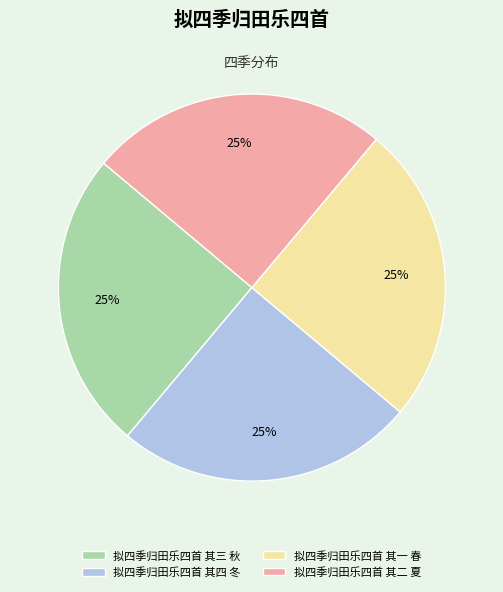

What is the ratio of the value at 拟四季归田乐四首 其二 夏 to the value at 拟四季归田乐四首 其三 秋?

1.0